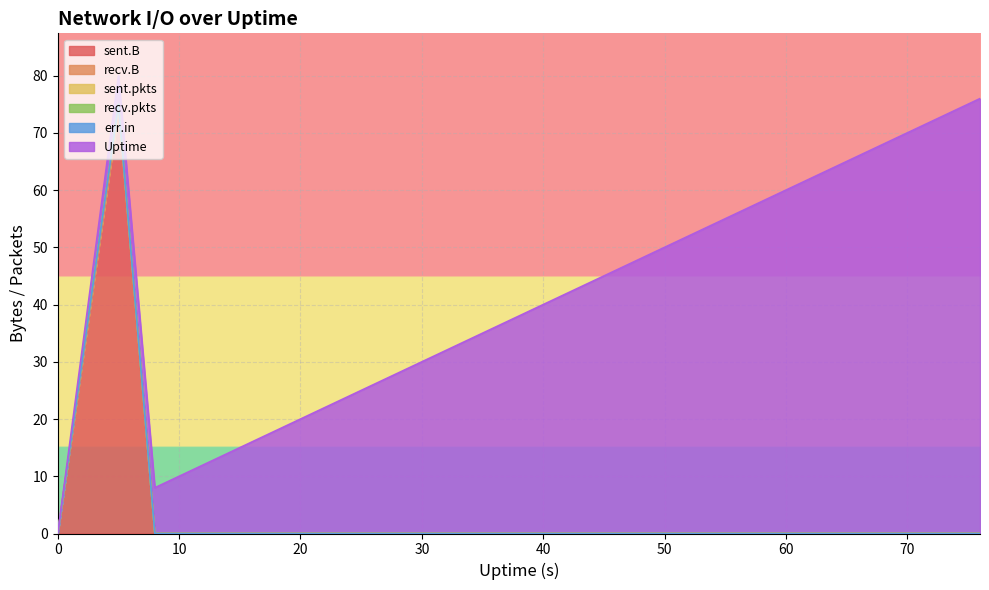

What is the difference between the highest and lowest values at 52?

52